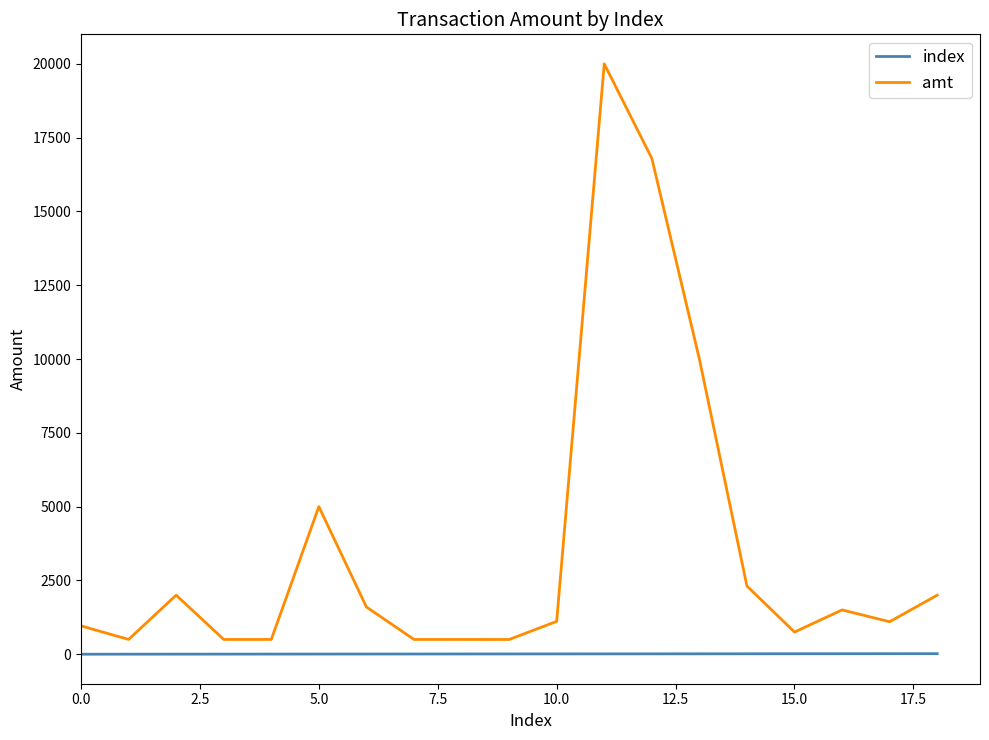

Which series has the widest spread of values?

amt